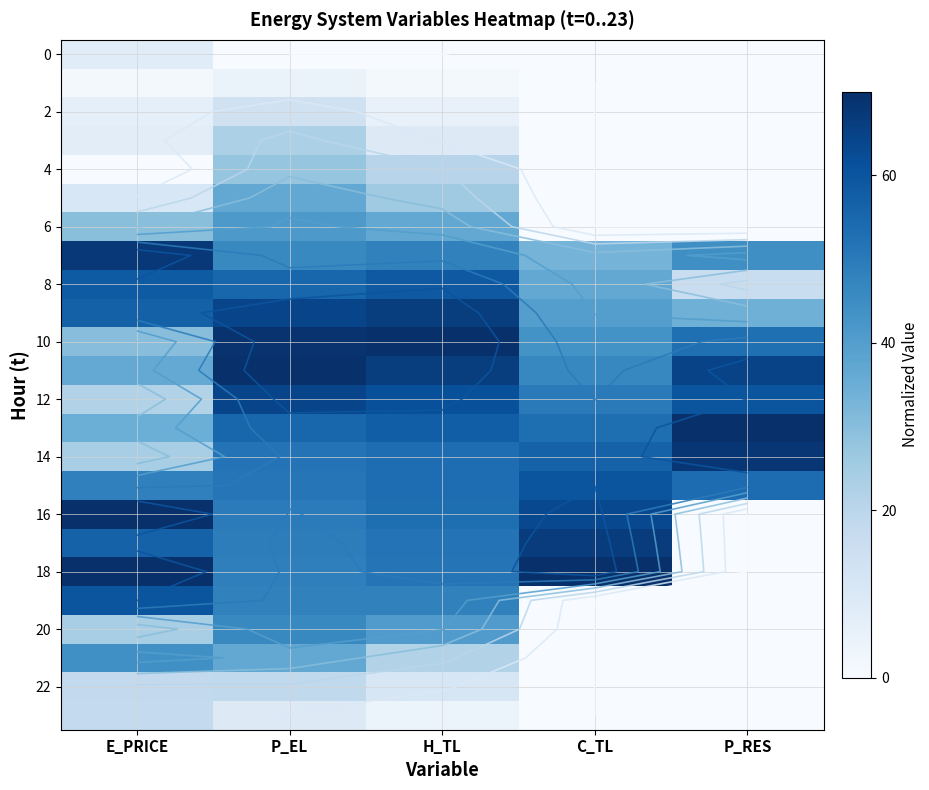

At which category is the sum across all series the highest?

P_EL